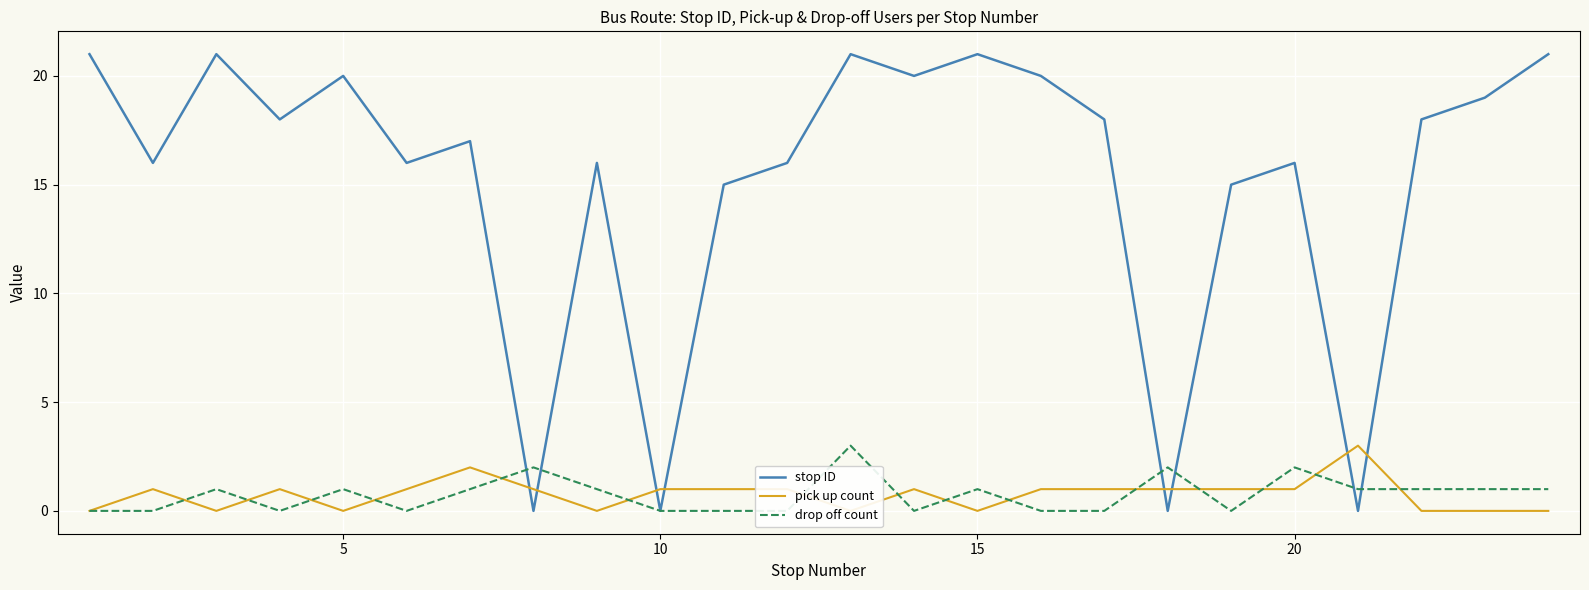

Between 5 and 10, which series saw the biggest shift?

stop ID